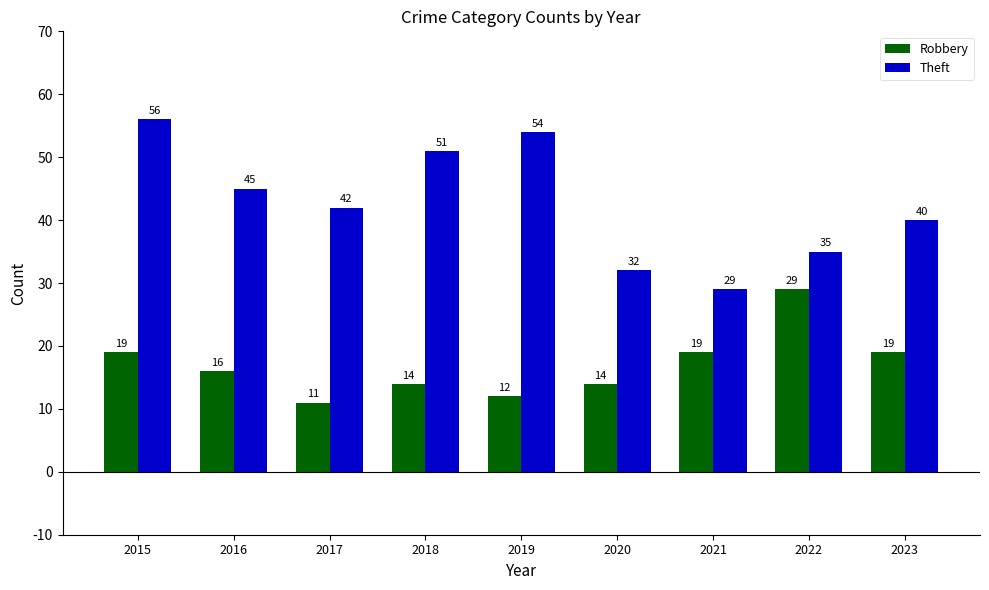

What is the value of the Theft bar at the 9th from the left?

40